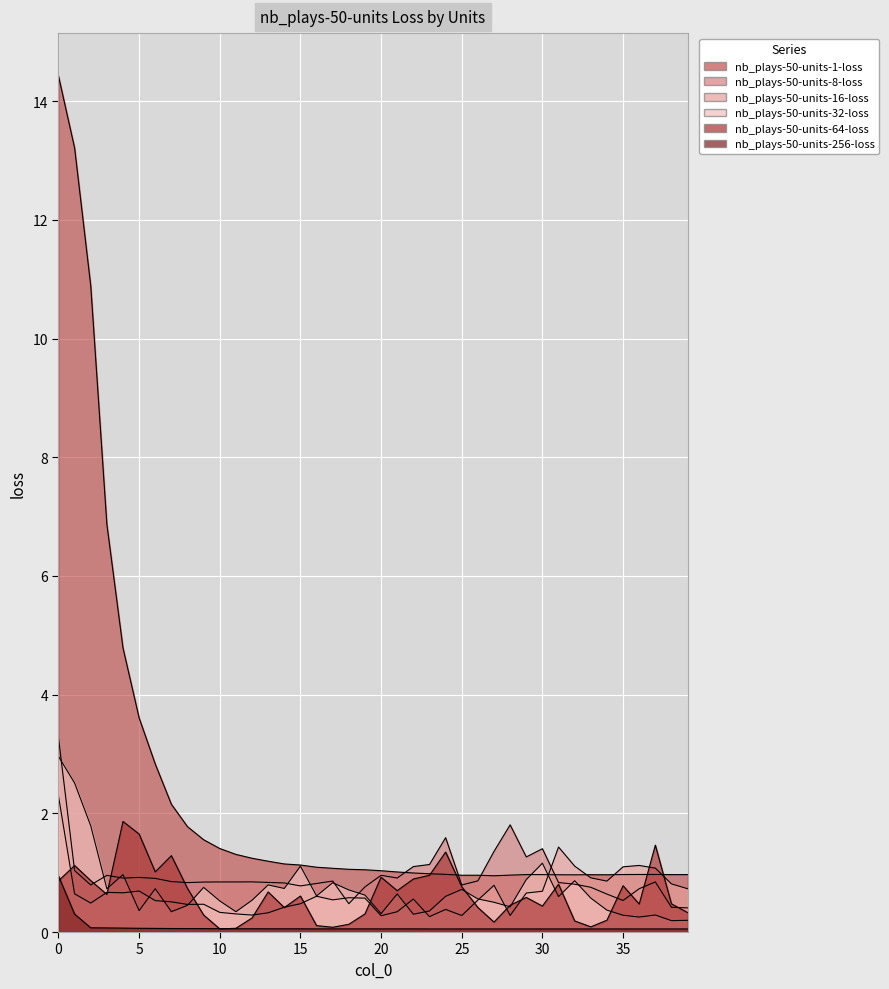

True or false: nb_plays-50-units-256-loss and nb_plays-50-units-16-loss intersect in this chart.

False